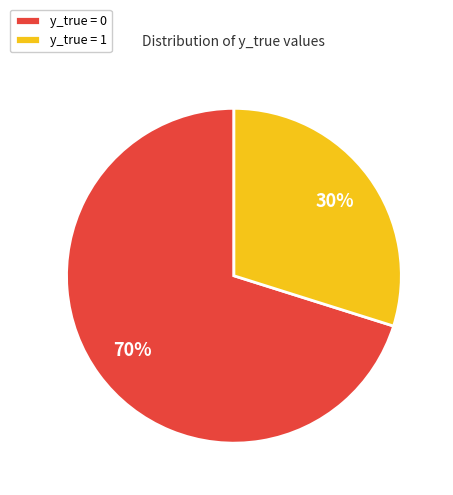

What is the majority slice?

y_true = 0